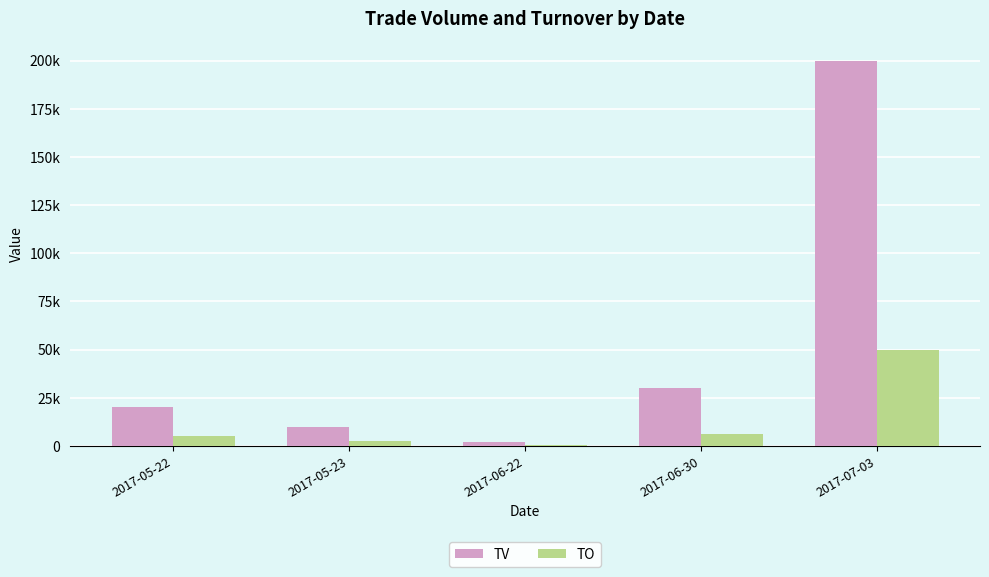

Reading left to right, what are all the values shown in this chart?

TV: 2017-05-22=20000	2017-05-23=10000	2017-06-22=2000	2017-06-30=30000	2017-07-03=200000
TO: 2017-05-22=5200	2017-05-23=2500	2017-06-22=400	2017-06-30=6000	2017-07-03=50000